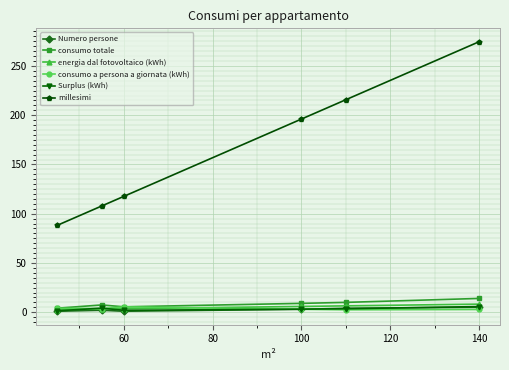

Which series has the widest spread of values?

millesimi